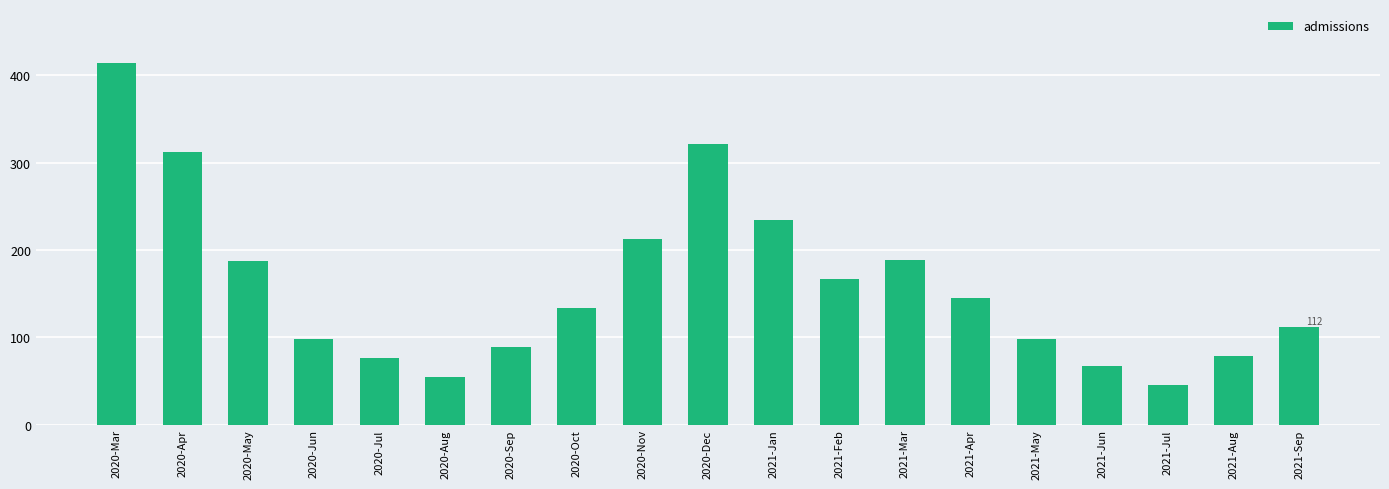

Does the chart contain any negative values?

No